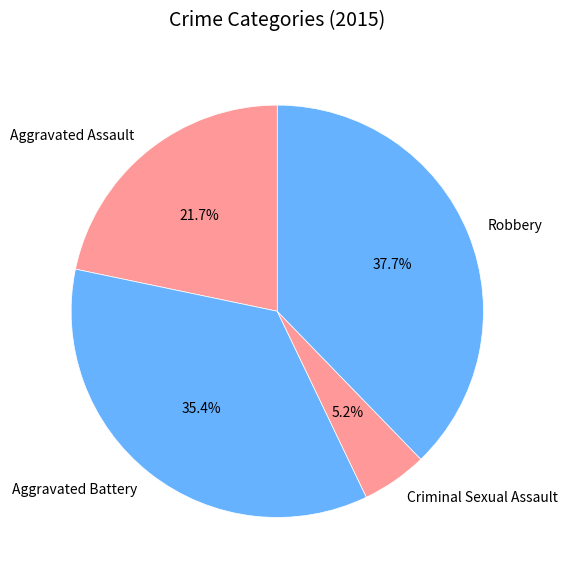

The Criminal Sexual Assault slice represents 5% of the pie. True or false?

True